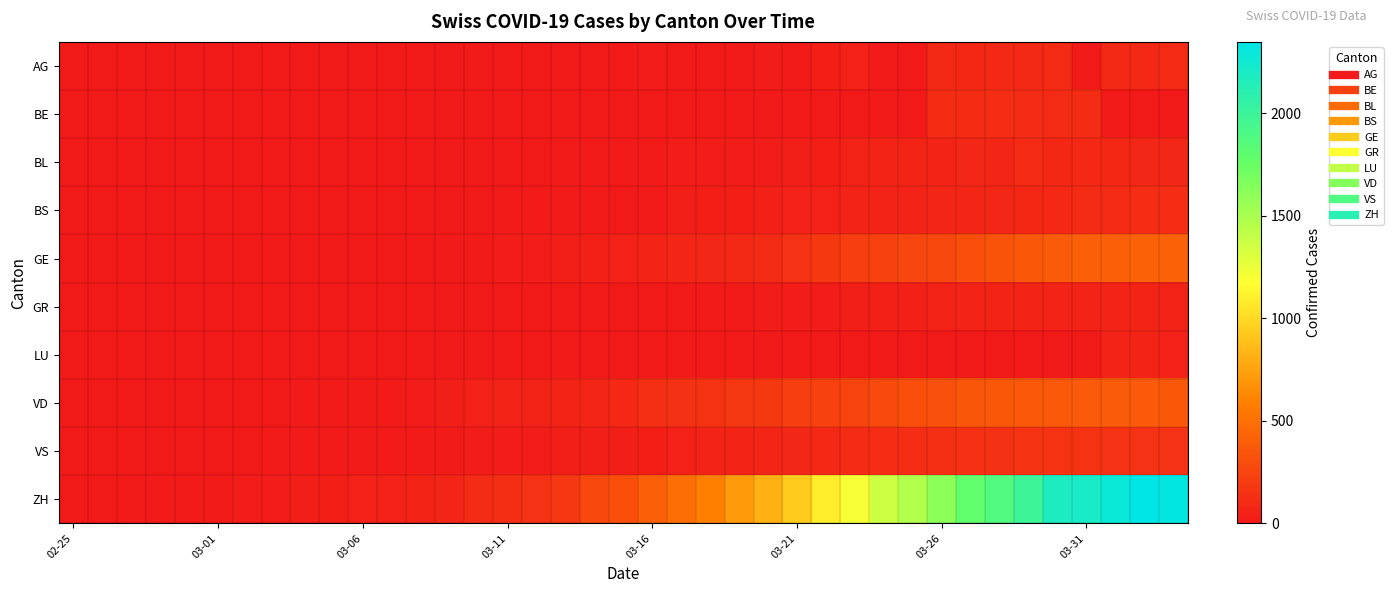

At which category is the sum across all series the highest?

37